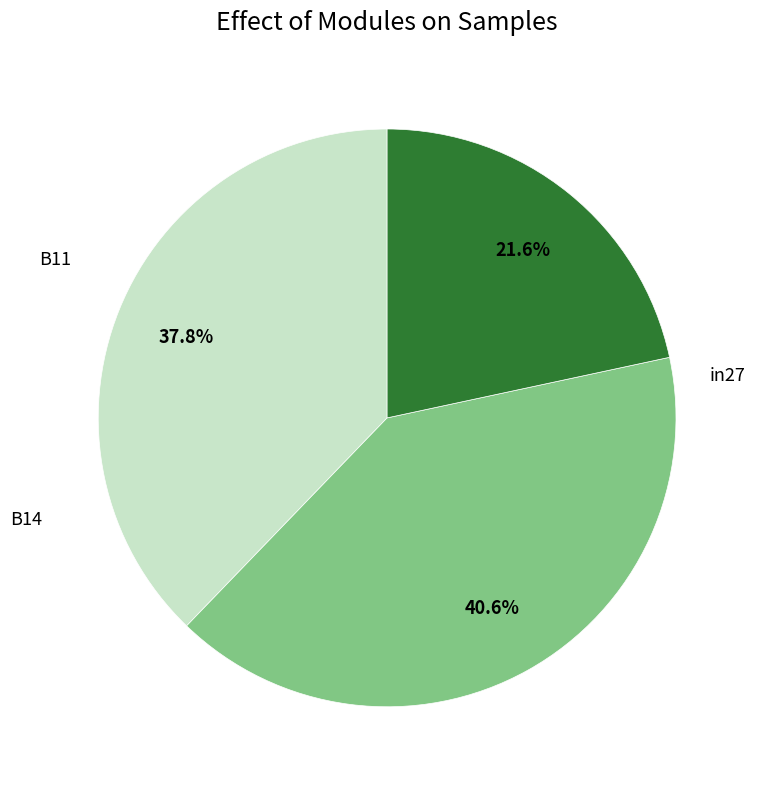

Does any single category account for the majority?

No